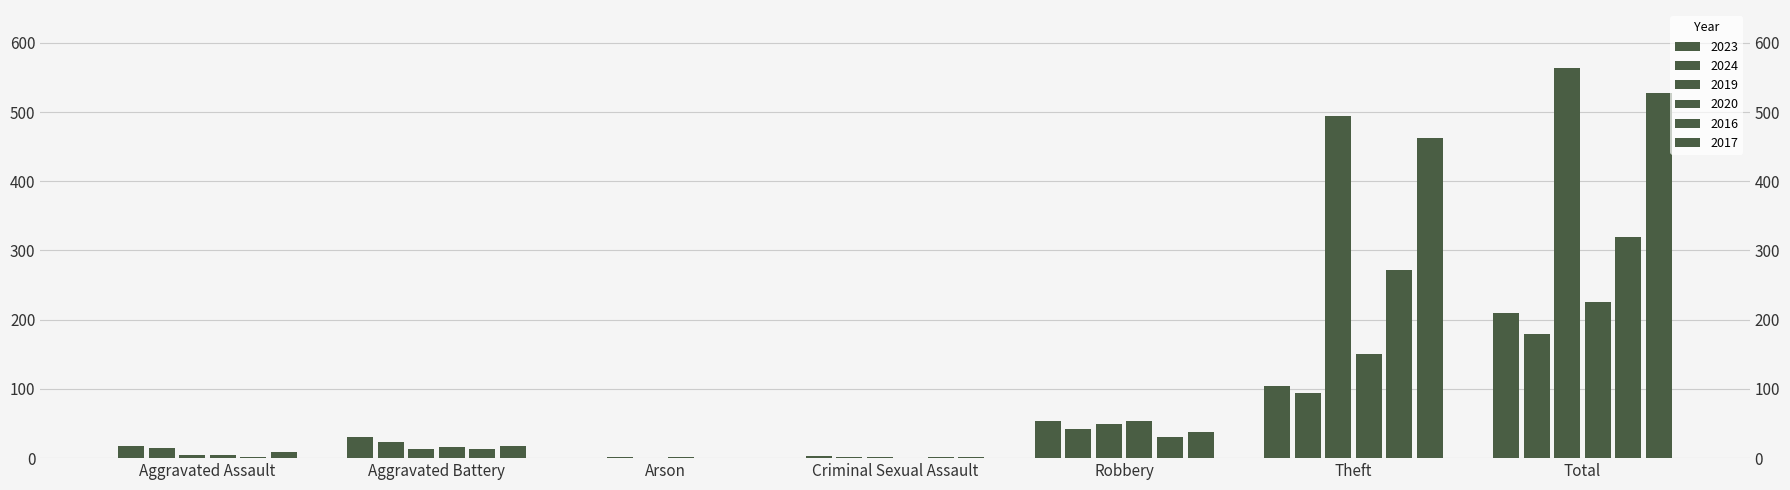

Which series has the largest total across all categories?

2019